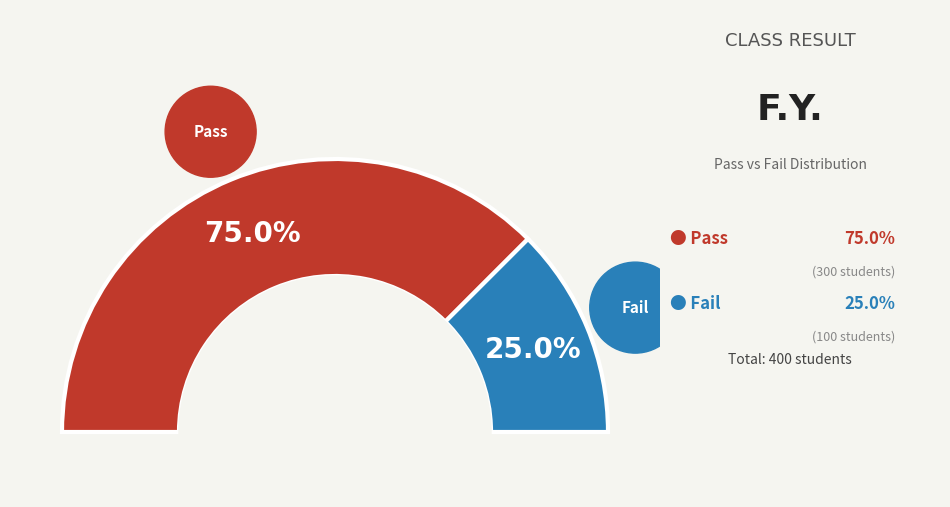

Which slice is the largest?

Pass